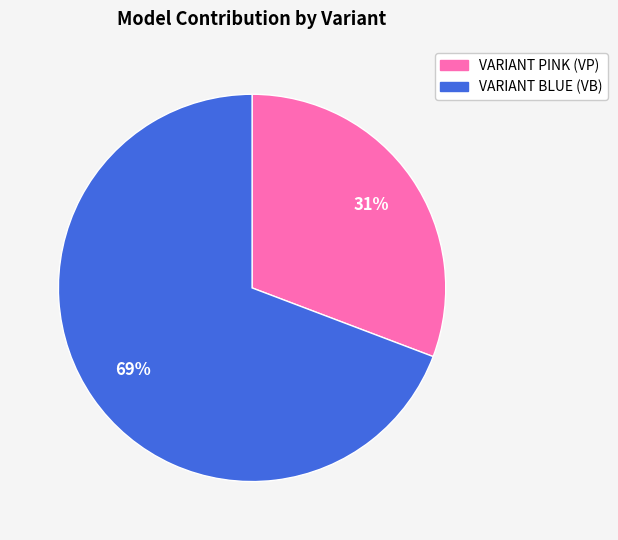

Is it true that VARIANT BLUE (VB) is 83% of the pie?

False